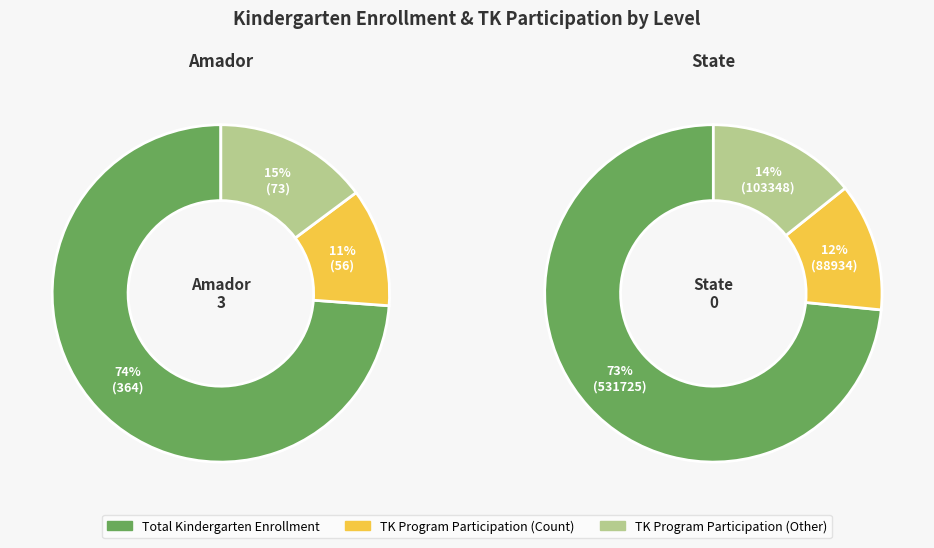

True or false: TK Program Participation (Other) accounts for 15% of the total.

True